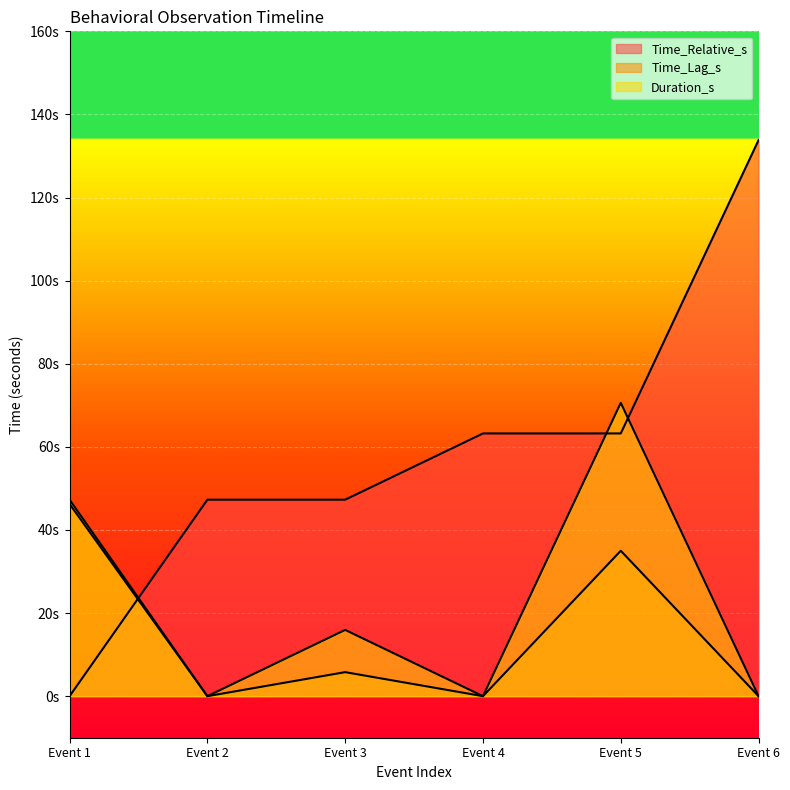

Does the chart display data point markers on the line(s)?

No